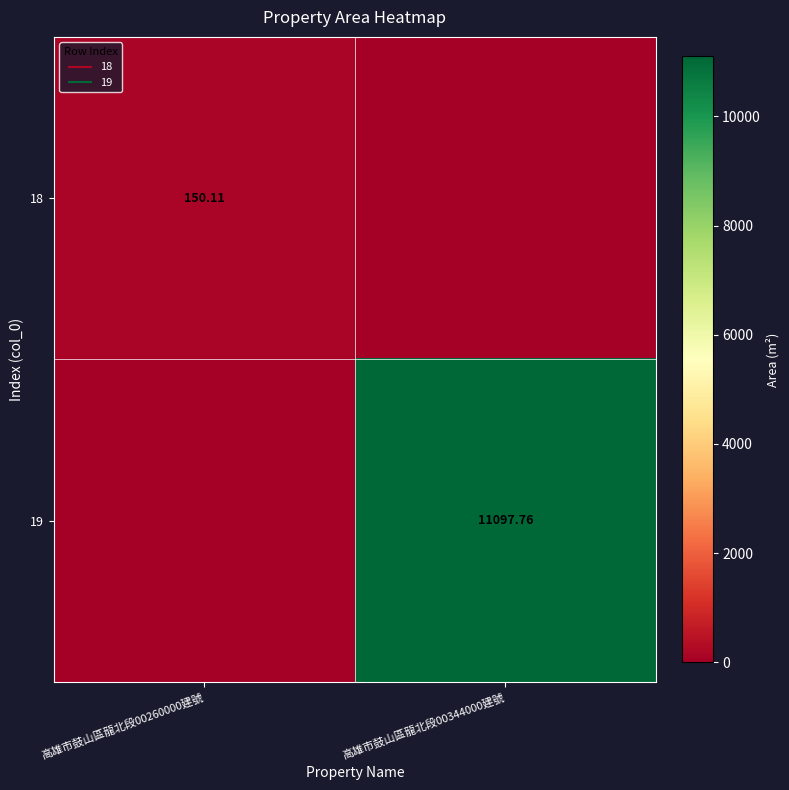

Which series has the widest spread of values?

19